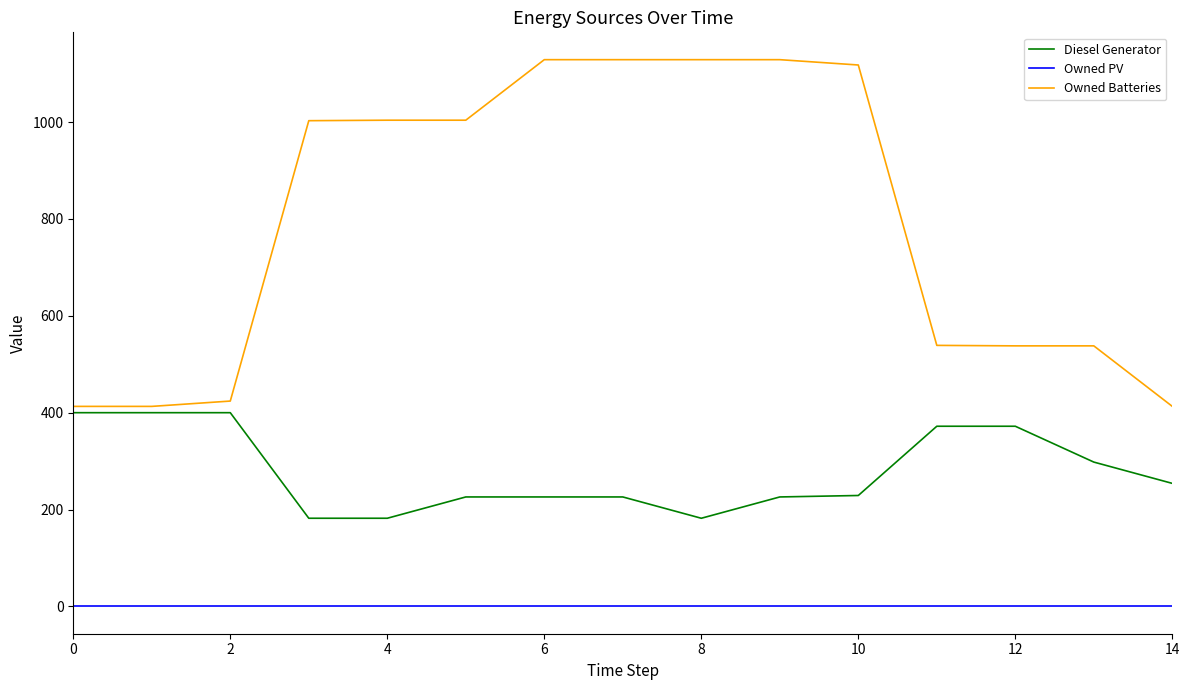

Which series has the widest spread of values?

Owned Batteries